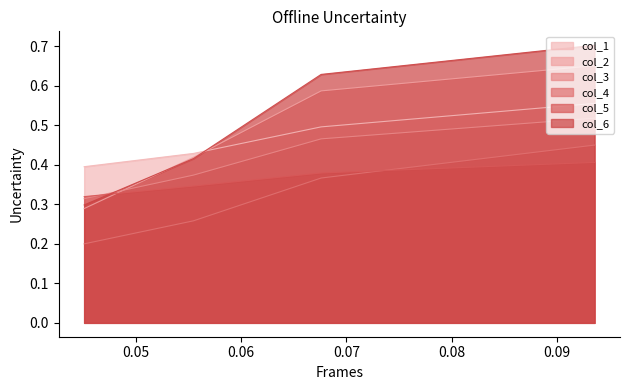

What is the difference between the maximum and minimum values in the col_6 series?

0.4